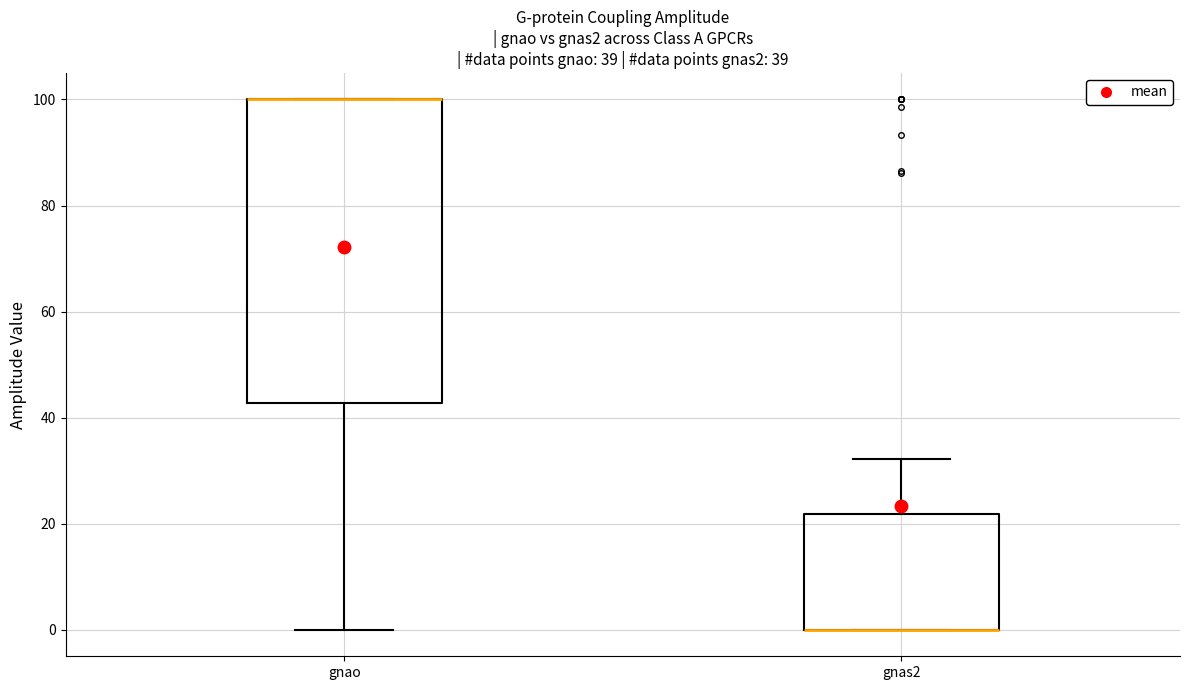

Which box is the tallest, from its lower edge to its upper edge?

gnao